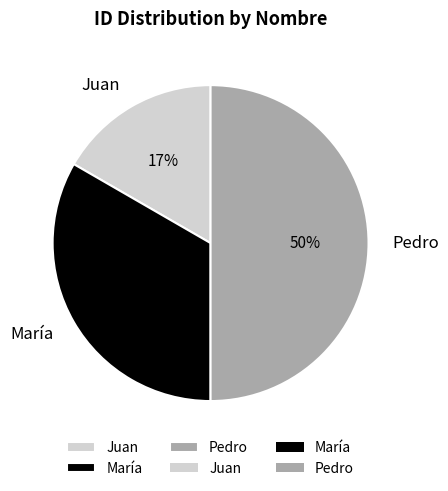

True or false: Pedro accounts for 50% of the total.

True